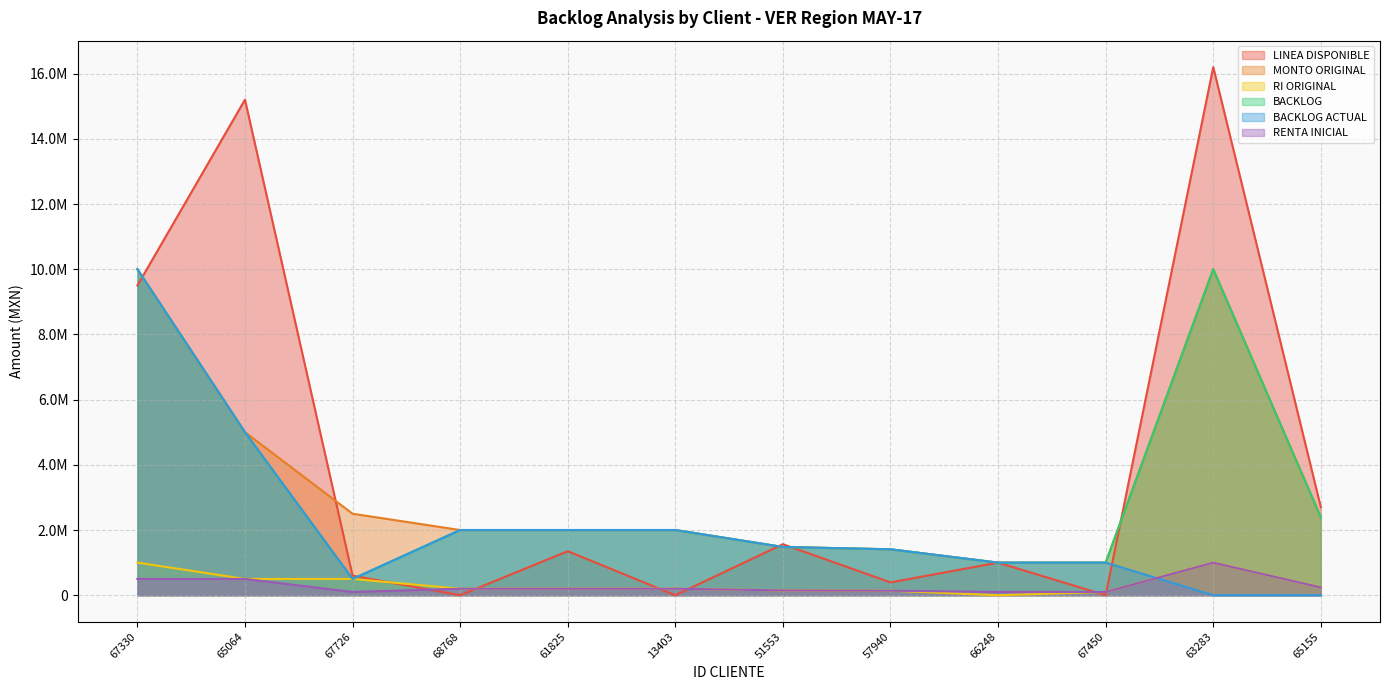

How many interior local valleys does the LINEA DISPONIBLE series have?

4